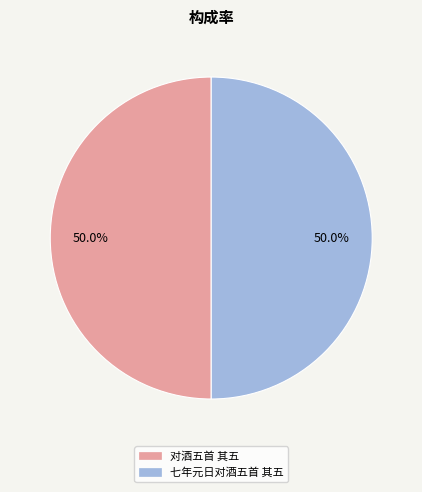

Combined, what portion of the pie is 七年元日对酒五首 其五 and 对酒五首 其五?

100.0%